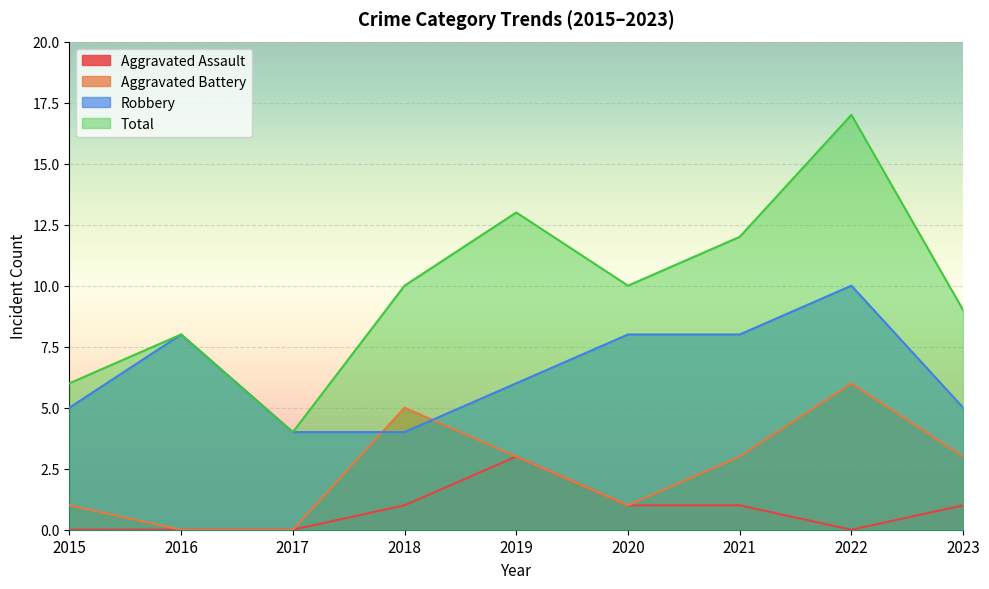

How many interior local peaks does the Total series have?

3